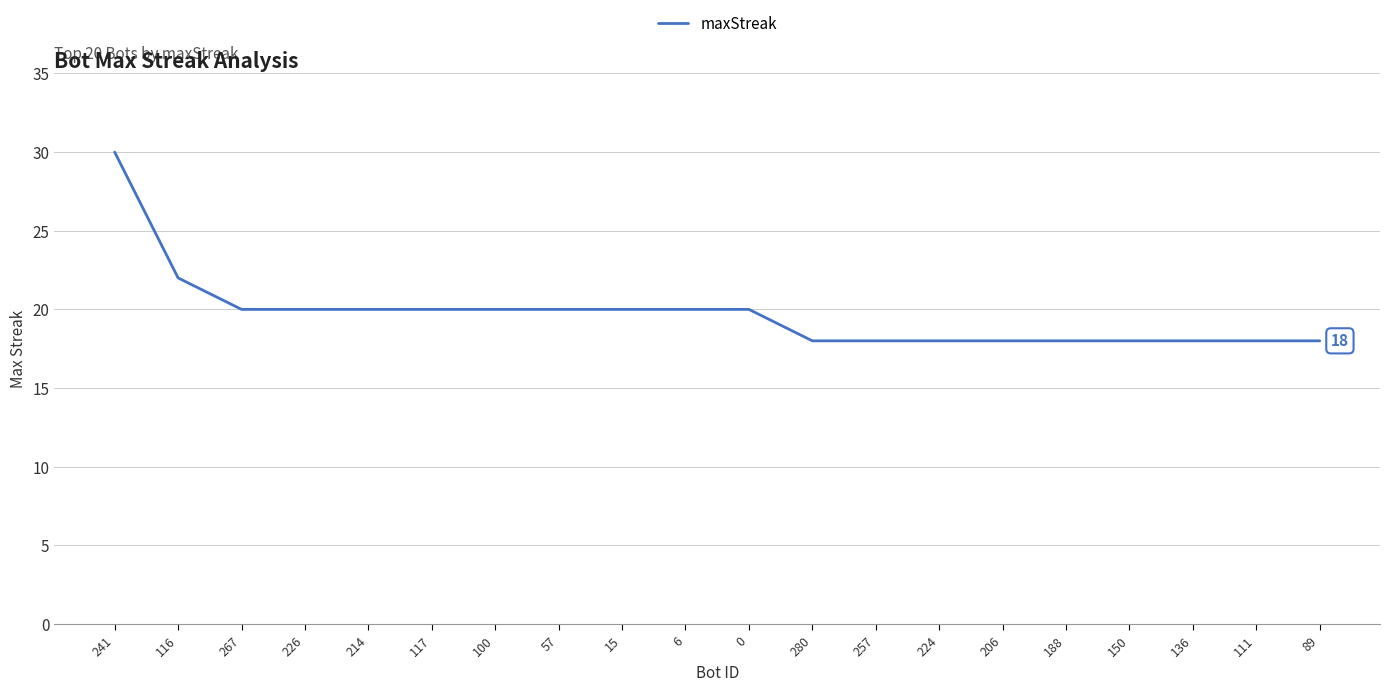

What is the sum of all values?

394